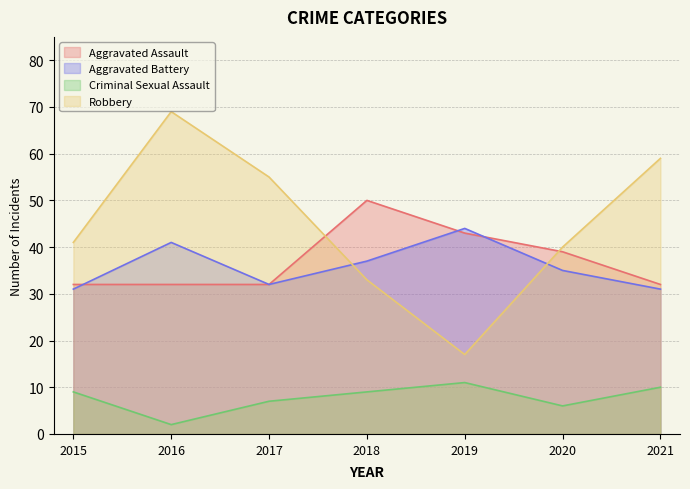

Does the chart have visible grid lines?

Yes